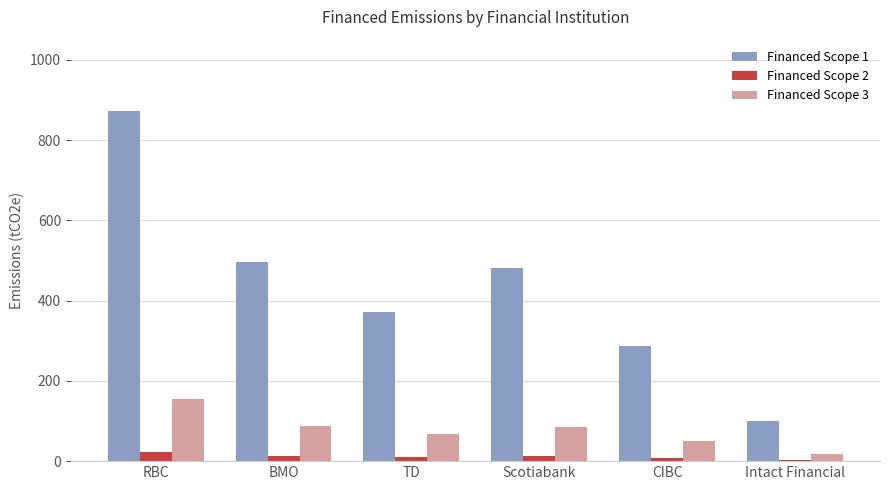

Which series has the largest range (max minus min)?

Financed Scope 1